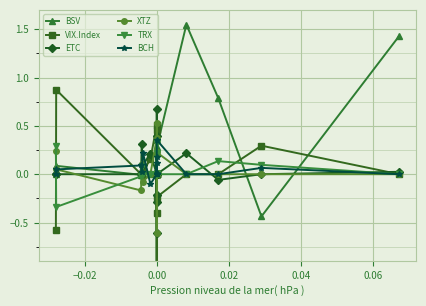

What is the label of the 15th point from the right?

0.06